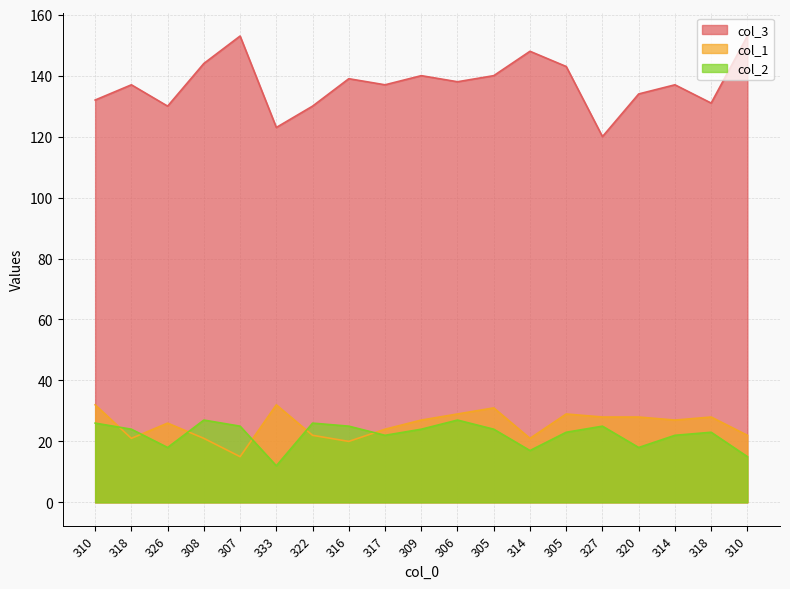

True or false: col_1 and col_3 cross at least once.

False